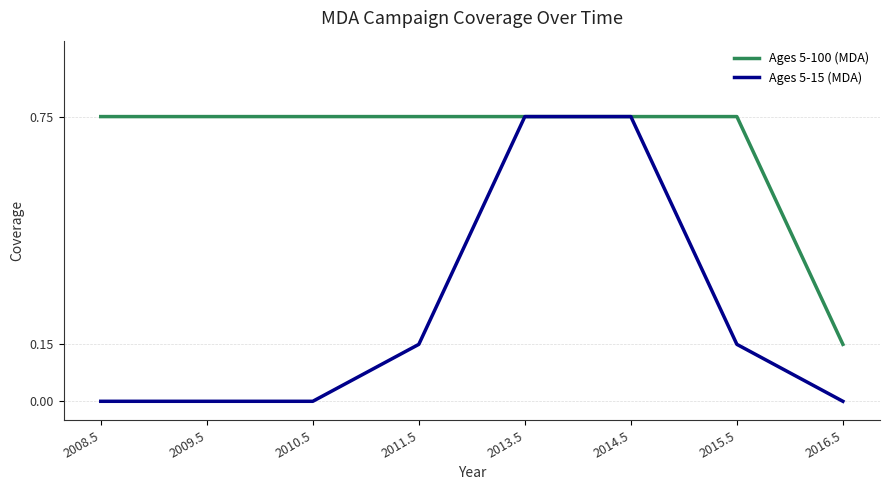

How many lines are shown in the chart?

2